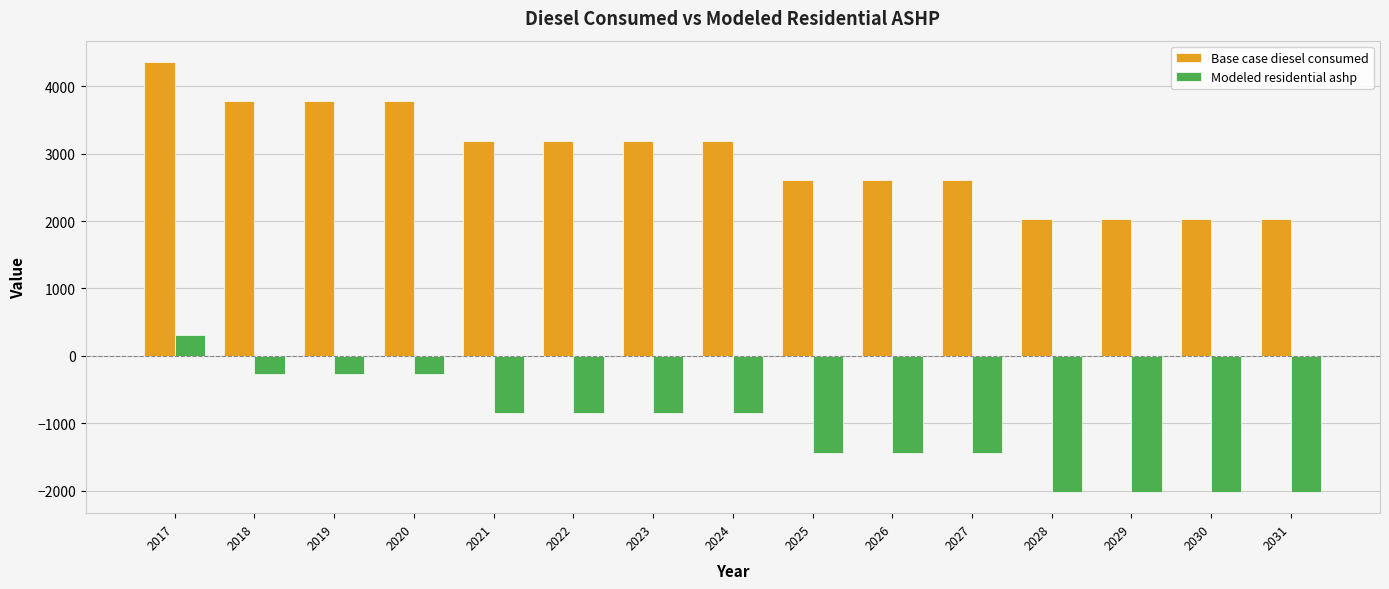

How many bars are there in each group?

2